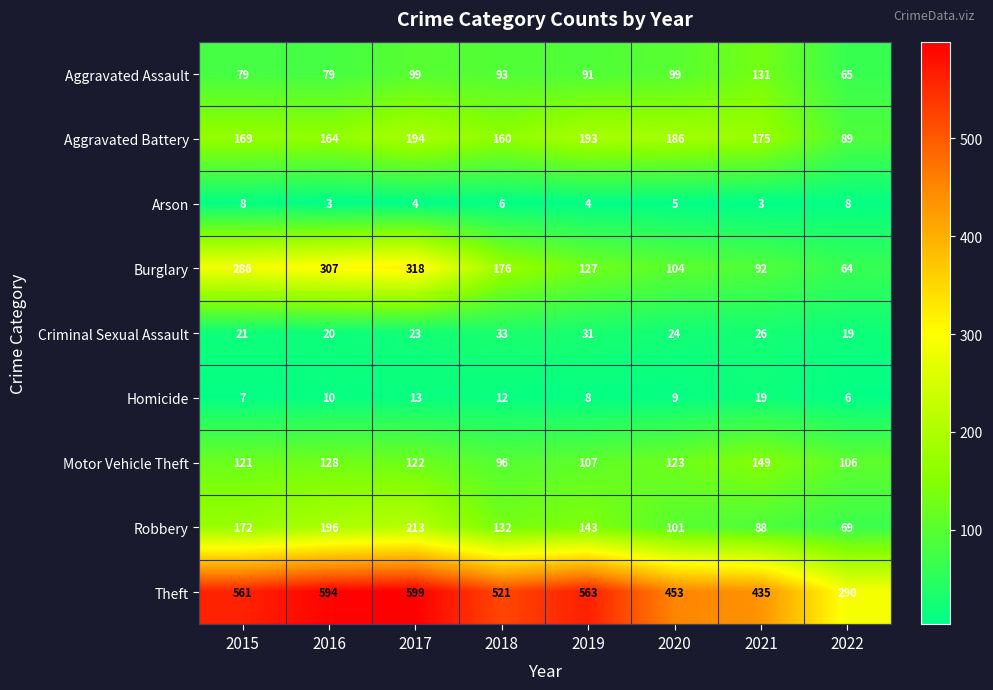

What is the difference between the maximum and minimum values in the Burglary series?

254